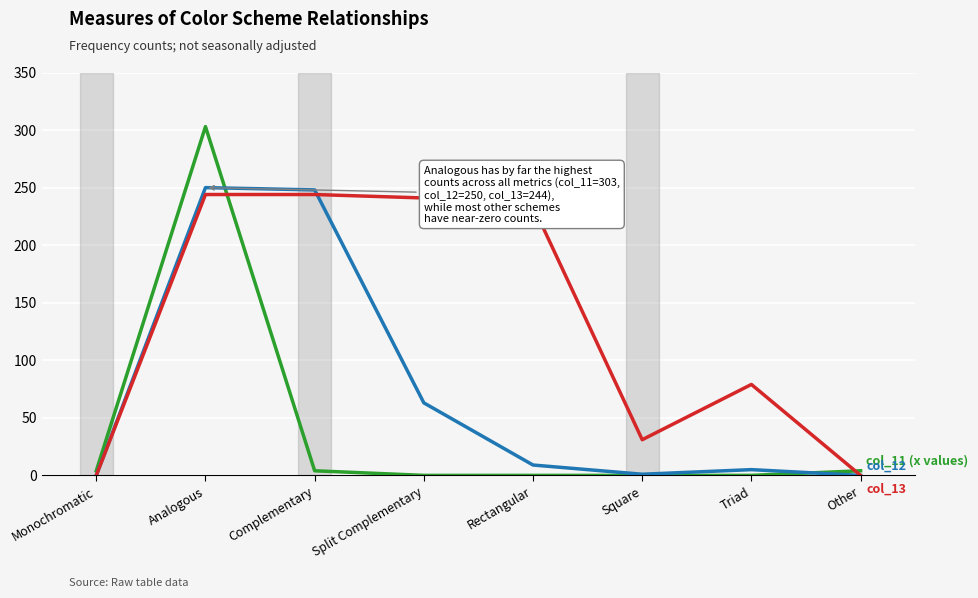

At which category is the sum across all series the highest?

Analogous